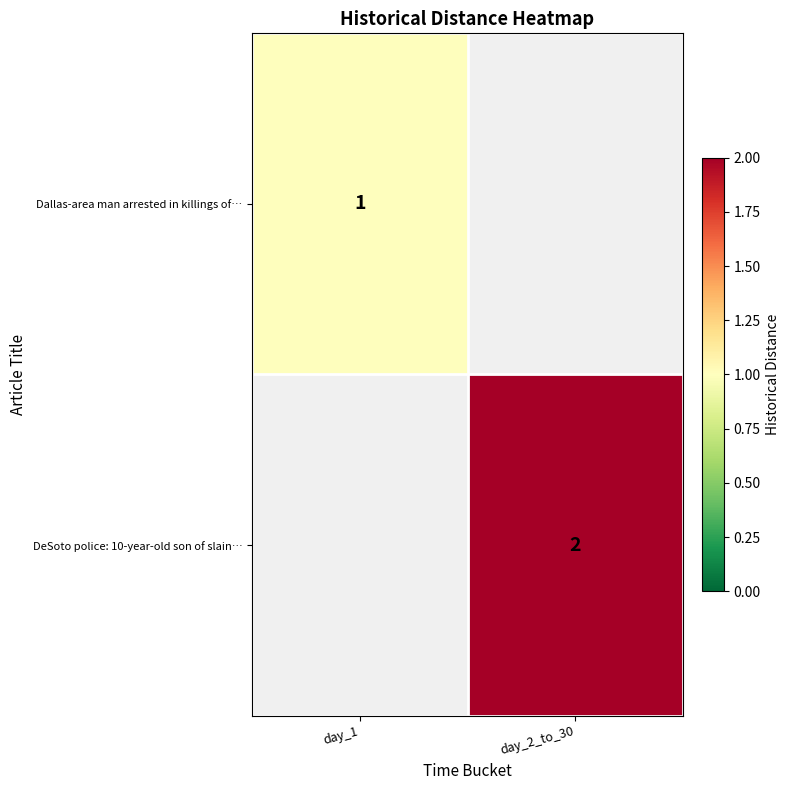

At which category does the chart reach its peak across all series?

day_2_to_30